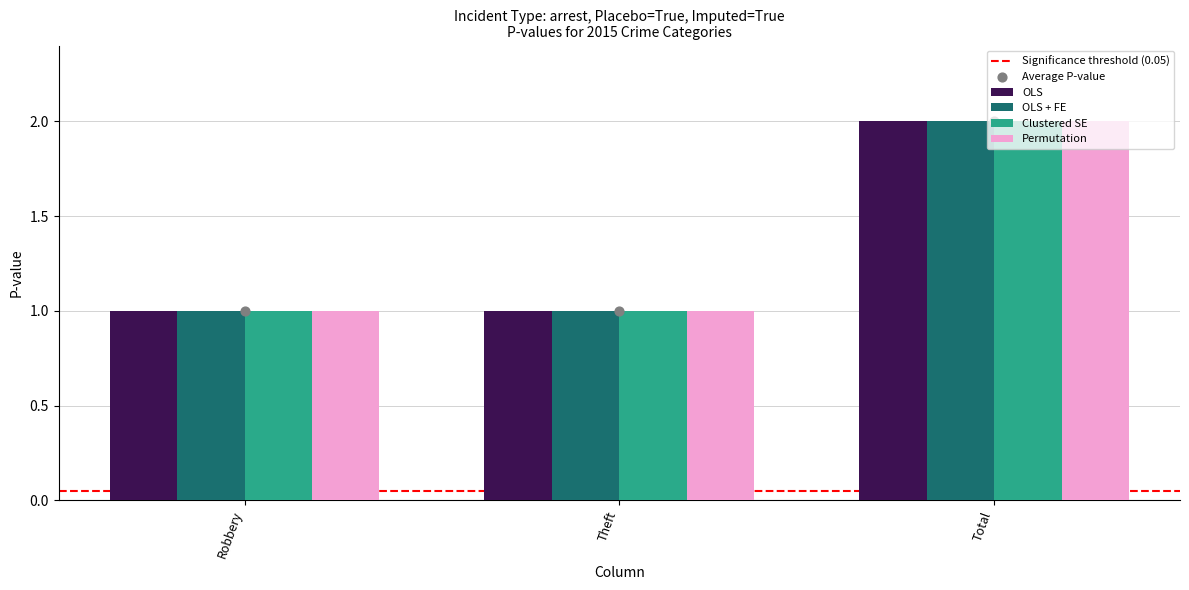

What is the total value across all series at Total?

8